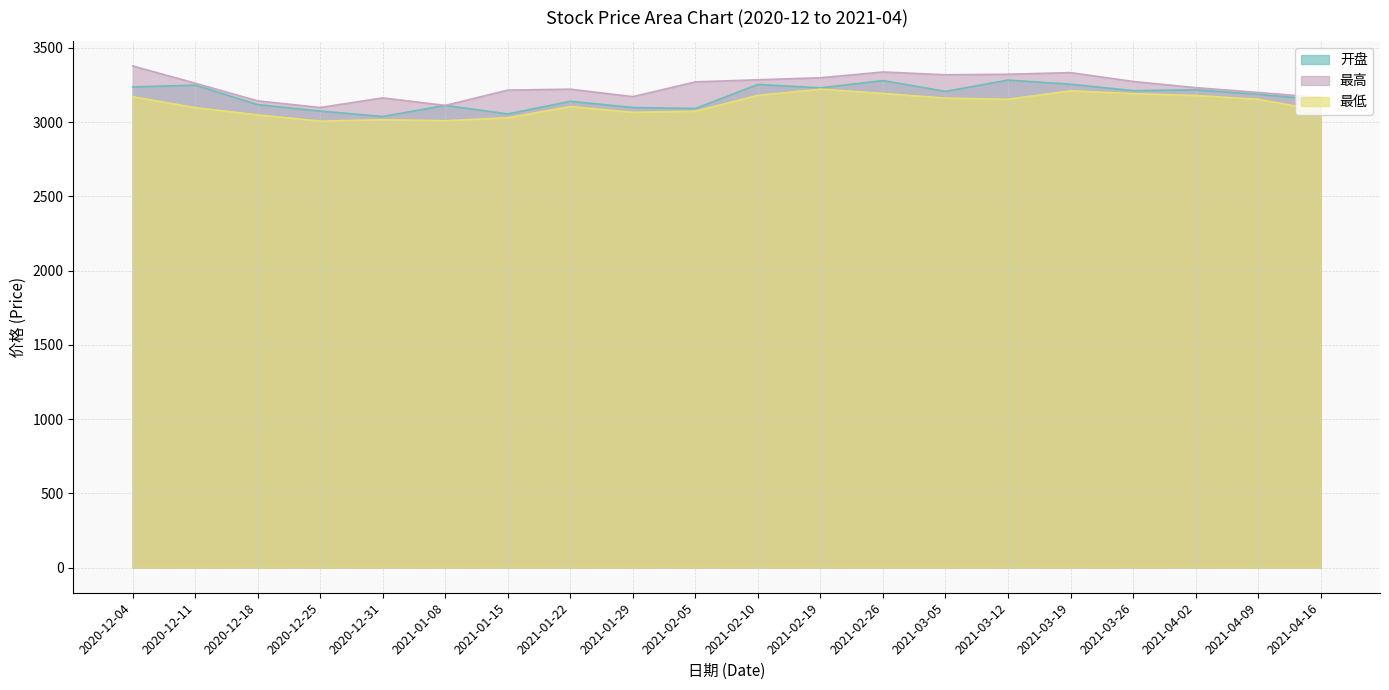

True or false: 开盘 and 最低 intersect in this chart.

False